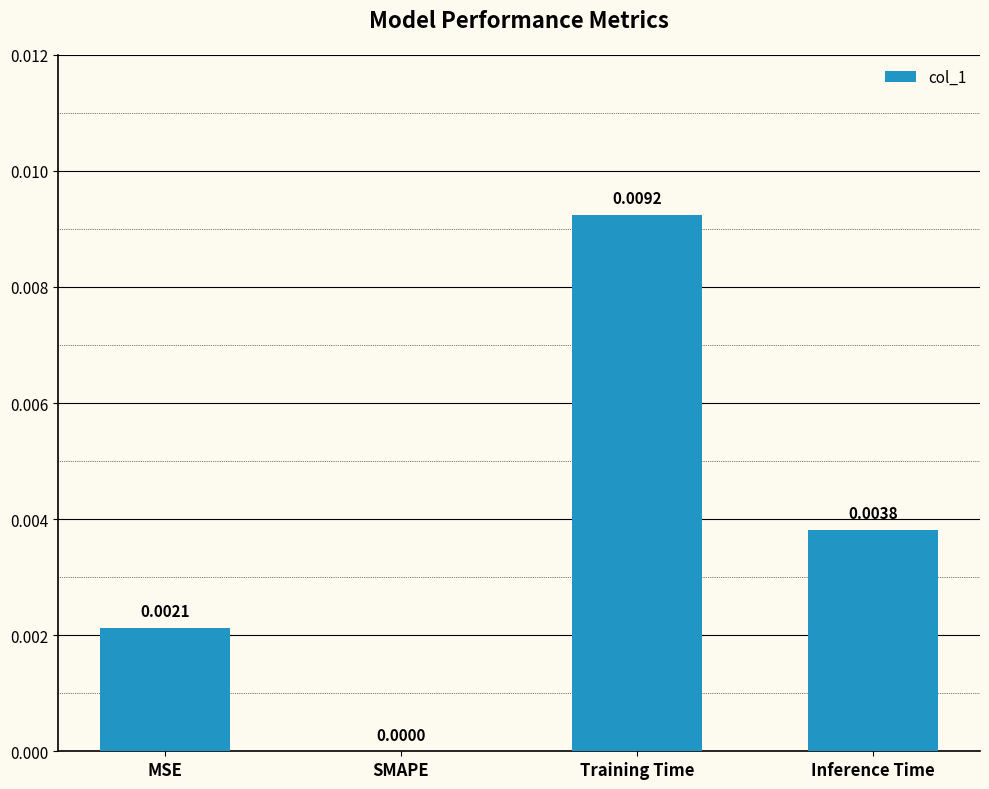

At which category does the chart reach its peak across all series?

Training Time